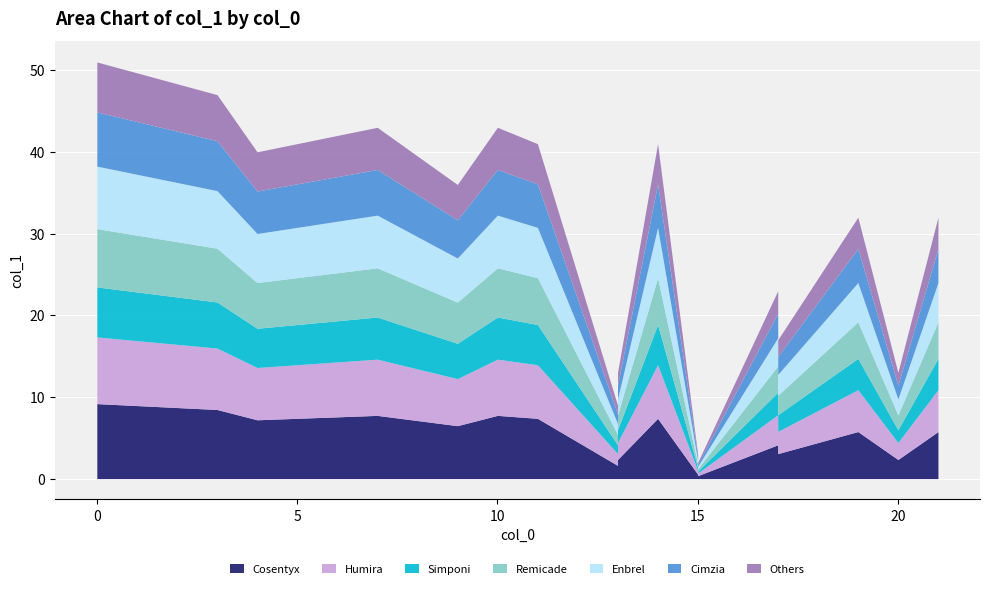

What is the label of the 16th point from the right?

4